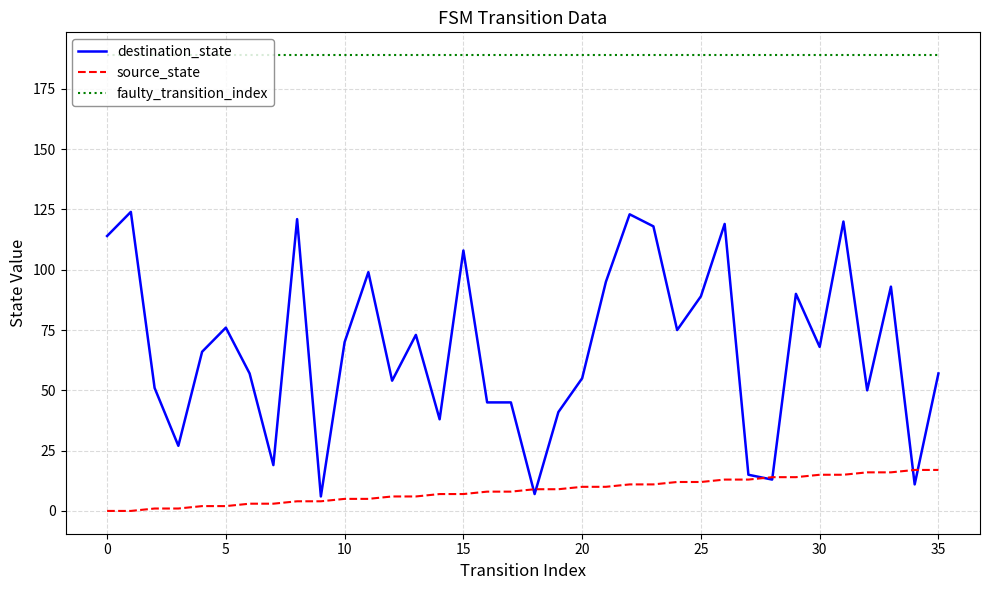

Reading left to right, transcribe all the data shown in this chart.

destination_state: 114	124	51	27	66	76	57	19	121	6	70	99	54	73	38	108	45	45	7	41	55	95	123	118	75	89	119	15	13	90	68	120	50	93	11	57
source_state: 0	0	1	1	2	2	3	3	4	4	5	5	6	6	7	7	8	8	9	9	10	10	11	11	12	12	13	13	14	14	15	15	16	16	17	17
faulty_transition_index: 189	189	189	189	189	189	189	189	189	189	189	189	189	189	189	189	189	189	189	189	189	189	189	189	189	189	189	189	189	189	189	189	189	189	189	189